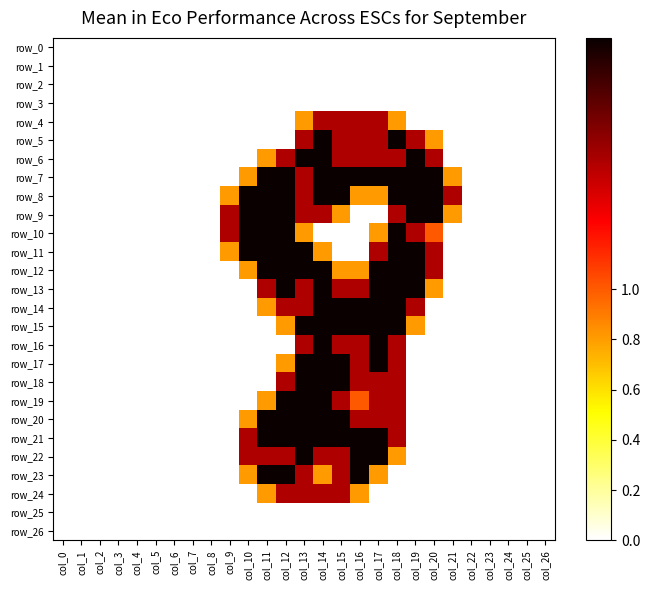

Reading right to left, extract all data points from this chart.

row_0: 0.0	0.0	0.0	0.0	0.0	0.0	0.0	0.0	0.0	0.0	0.0	0.0	0.0	0.0	0.0	0.0	0.0	0.0	0.0	0.0	0.0	0.0	0.0	0.0	0.0	0.0	0.0
row_1: 0.0	0.0	0.0	0.0	0.0	0.0	0.0	0.0	0.0	0.0	0.0	0.0	0.0	0.0	0.0	0.0	0.0	0.0	0.0	0.0	0.0	0.0	0.0	0.0	0.0	0.0	0.0
row_2: 0.0	0.0	0.0	0.0	0.0	0.0	0.0	0.0	0.0	0.0	0.0	0.0	0.0	0.0	0.0	0.0	0.0	0.0	0.0	0.0	0.0	0.0	0.0	0.0	0.0	0.0	0.0
row_3: 0.0	0.0	0.0	0.0	0.0	0.0	0.0	0.0	0.0	0.0	0.0	0.0	0.0	0.0	0.0	0.0	0.0	0.0	0.0	0.0	0.0	0.0	0.0	0.0	0.0	0.0	0.0
row_4: 0.0	0.0	0.0	0.0	0.0	0.0	0.0	0.0	0.8	1.5	1.5	1.5	1.5	0.8	0.0	0.0	0.0	0.0	0.0	0.0	0.0	0.0	0.0	0.0	0.0	0.0	0.0
row_5: 0.0	0.0	0.0	0.0	0.0	0.0	0.8	1.5	2.0	1.5	1.5	1.5	2.0	1.5	0.0	0.0	0.0	0.0	0.0	0.0	0.0	0.0	0.0	0.0	0.0	0.0	0.0
row_6: 0.0	0.0	0.0	0.0	0.0	0.0	1.5	2.0	1.5	1.5	1.5	1.5	2.0	2.0	1.5	0.8	0.0	0.0	0.0	0.0	0.0	0.0	0.0	0.0	0.0	0.0	0.0
row_7: 0.0	0.0	0.0	0.0	0.0	0.8	2.0	2.0	2.0	2.0	2.0	2.0	2.0	1.5	2.0	2.0	0.8	0.0	0.0	0.0	0.0	0.0	0.0	0.0	0.0	0.0	0.0
row_8: 0.0	0.0	0.0	0.0	0.0	1.5	2.0	2.0	2.0	0.8	0.8	2.0	2.0	1.5	2.0	2.0	2.0	0.8	0.0	0.0	0.0	0.0	0.0	0.0	0.0	0.0	0.0
row_9: 0.0	0.0	0.0	0.0	0.0	0.8	2.0	2.0	1.5	0.0	0.0	0.8	1.5	1.5	2.0	2.0	2.0	1.5	0.0	0.0	0.0	0.0	0.0	0.0	0.0	0.0	0.0
row_10: 0.0	0.0	0.0	0.0	0.0	0.0	1.0	1.5	2.0	0.8	0.0	0.0	0.0	0.8	2.0	2.0	2.0	1.5	0.0	0.0	0.0	0.0	0.0	0.0	0.0	0.0	0.0
row_11: 0.0	0.0	0.0	0.0	0.0	0.0	1.5	2.0	2.0	1.5	0.0	0.0	0.8	2.0	2.0	2.0	2.0	0.8	0.0	0.0	0.0	0.0	0.0	0.0	0.0	0.0	0.0
row_12: 0.0	0.0	0.0	0.0	0.0	0.0	1.5	2.0	2.0	2.0	0.8	0.8	2.0	2.0	2.0	2.0	0.8	0.0	0.0	0.0	0.0	0.0	0.0	0.0	0.0	0.0	0.0
row_13: 0.0	0.0	0.0	0.0	0.0	0.0	0.8	2.0	2.0	2.0	1.5	1.5	2.0	1.5	2.0	1.5	0.0	0.0	0.0	0.0	0.0	0.0	0.0	0.0	0.0	0.0	0.0
row_14: 0.0	0.0	0.0	0.0	0.0	0.0	0.0	1.5	2.0	2.0	2.0	2.0	2.0	1.5	1.5	0.8	0.0	0.0	0.0	0.0	0.0	0.0	0.0	0.0	0.0	0.0	0.0
row_15: 0.0	0.0	0.0	0.0	0.0	0.0	0.0	0.8	2.0	2.0	2.0	2.0	2.0	2.0	0.8	0.0	0.0	0.0	0.0	0.0	0.0	0.0	0.0	0.0	0.0	0.0	0.0
row_16: 0.0	0.0	0.0	0.0	0.0	0.0	0.0	0.0	1.5	2.0	1.5	1.5	2.0	1.5	0.0	0.0	0.0	0.0	0.0	0.0	0.0	0.0	0.0	0.0	0.0	0.0	0.0
row_17: 0.0	0.0	0.0	0.0	0.0	0.0	0.0	0.0	1.5	2.0	1.5	2.0	2.0	2.0	0.8	0.0	0.0	0.0	0.0	0.0	0.0	0.0	0.0	0.0	0.0	0.0	0.0
row_18: 0.0	0.0	0.0	0.0	0.0	0.0	0.0	0.0	1.5	1.5	1.5	2.0	2.0	2.0	1.5	0.0	0.0	0.0	0.0	0.0	0.0	0.0	0.0	0.0	0.0	0.0	0.0
row_19: 0.0	0.0	0.0	0.0	0.0	0.0	0.0	0.0	1.5	1.5	1.0	1.5	2.0	2.0	2.0	0.8	0.0	0.0	0.0	0.0	0.0	0.0	0.0	0.0	0.0	0.0	0.0
row_20: 0.0	0.0	0.0	0.0	0.0	0.0	0.0	0.0	1.5	1.5	1.5	2.0	2.0	2.0	2.0	2.0	0.8	0.0	0.0	0.0	0.0	0.0	0.0	0.0	0.0	0.0	0.0
row_21: 0.0	0.0	0.0	0.0	0.0	0.0	0.0	0.0	1.5	2.0	2.0	2.0	2.0	2.0	2.0	2.0	1.5	0.0	0.0	0.0	0.0	0.0	0.0	0.0	0.0	0.0	0.0
row_22: 0.0	0.0	0.0	0.0	0.0	0.0	0.0	0.0	0.8	2.0	2.0	1.5	1.5	2.0	1.5	1.5	1.5	0.0	0.0	0.0	0.0	0.0	0.0	0.0	0.0	0.0	0.0
row_23: 0.0	0.0	0.0	0.0	0.0	0.0	0.0	0.0	0.0	0.8	2.0	1.5	0.8	1.5	2.0	2.0	0.8	0.0	0.0	0.0	0.0	0.0	0.0	0.0	0.0	0.0	0.0
row_24: 0.0	0.0	0.0	0.0	0.0	0.0	0.0	0.0	0.0	0.0	0.8	1.5	1.5	1.5	1.5	0.8	0.0	0.0	0.0	0.0	0.0	0.0	0.0	0.0	0.0	0.0	0.0
row_25: 0.0	0.0	0.0	0.0	0.0	0.0	0.0	0.0	0.0	0.0	0.0	0.0	0.0	0.0	0.0	0.0	0.0	0.0	0.0	0.0	0.0	0.0	0.0	0.0	0.0	0.0	0.0
row_26: 0.0	0.0	0.0	0.0	0.0	0.0	0.0	0.0	0.0	0.0	0.0	0.0	0.0	0.0	0.0	0.0	0.0	0.0	0.0	0.0	0.0	0.0	0.0	0.0	0.0	0.0	0.0